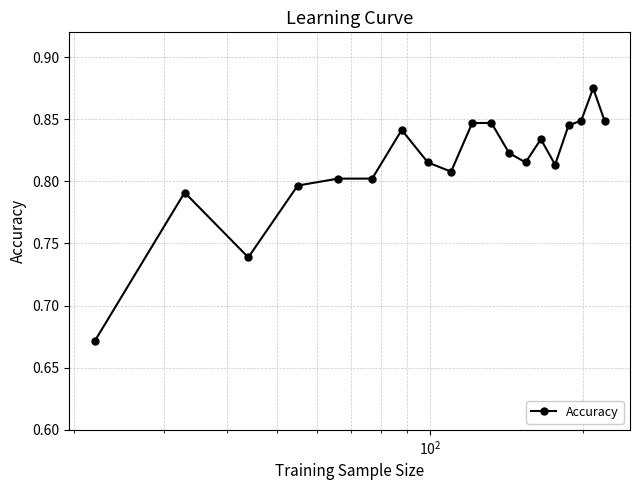

How many lines are shown in the chart?

1